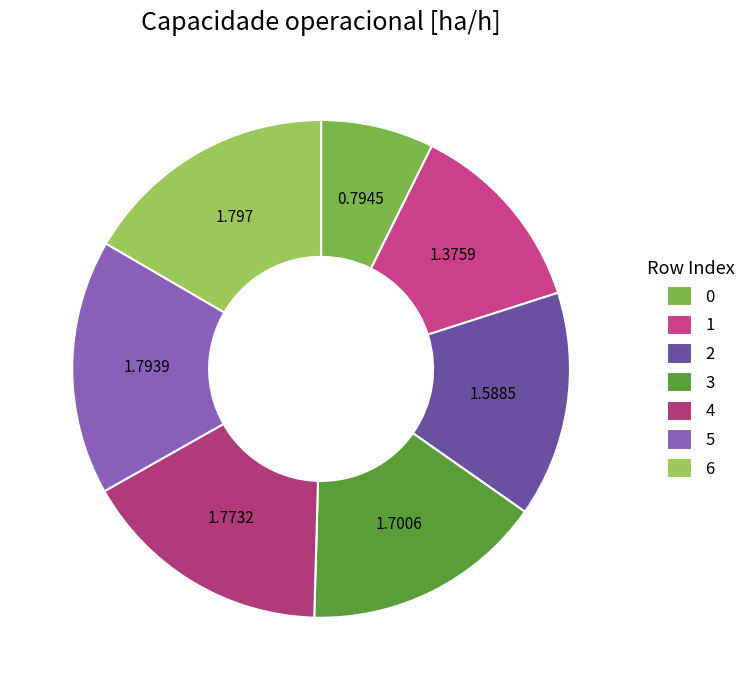

To the nearest percent, what percentage of the pie is 4?

16%